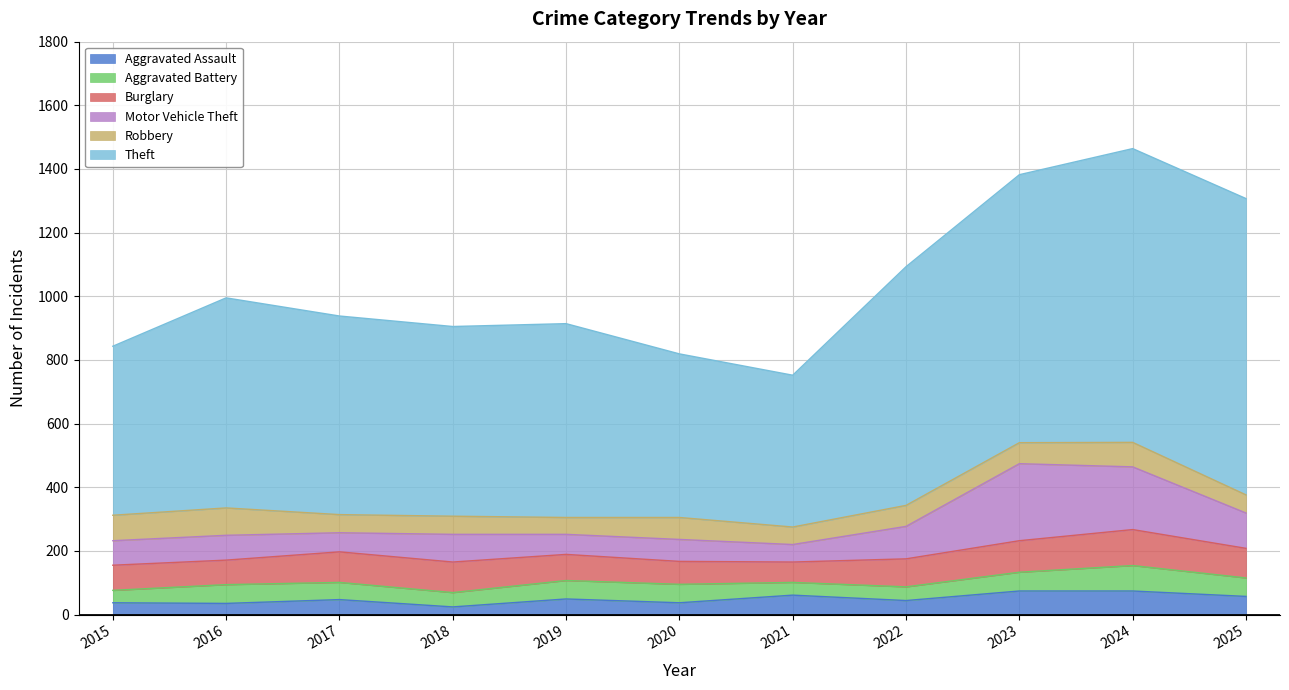

What is the value of the Robbery point at the 3rd from the left?

57